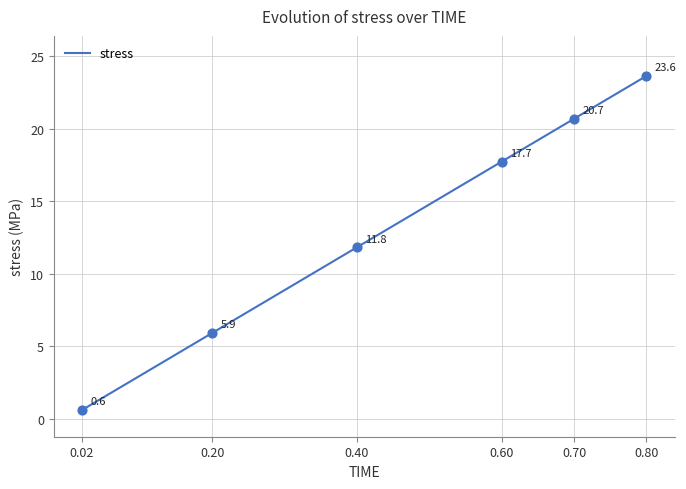

What is the greatest value displayed?

23.6